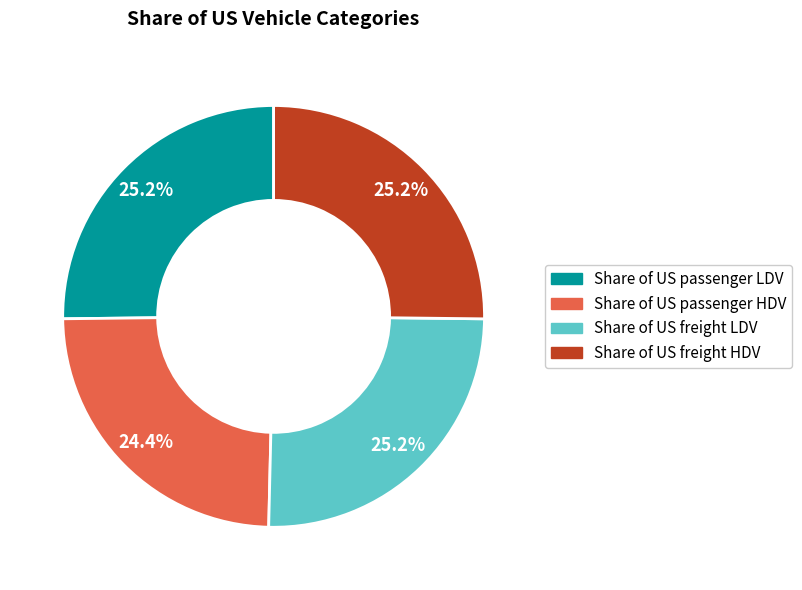

Which has a higher value, Share of US passenger HDV or Share of US freight HDV?

Share of US freight HDV